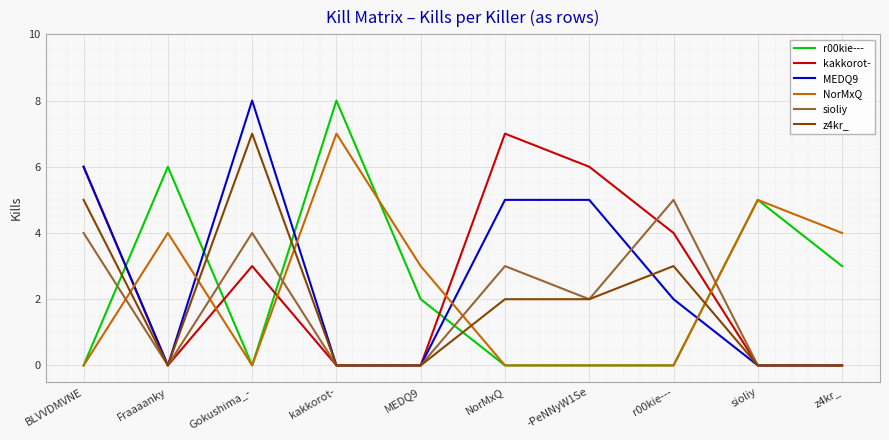

What is the difference between the second highest and minimum values in the kakkorot- series?

6